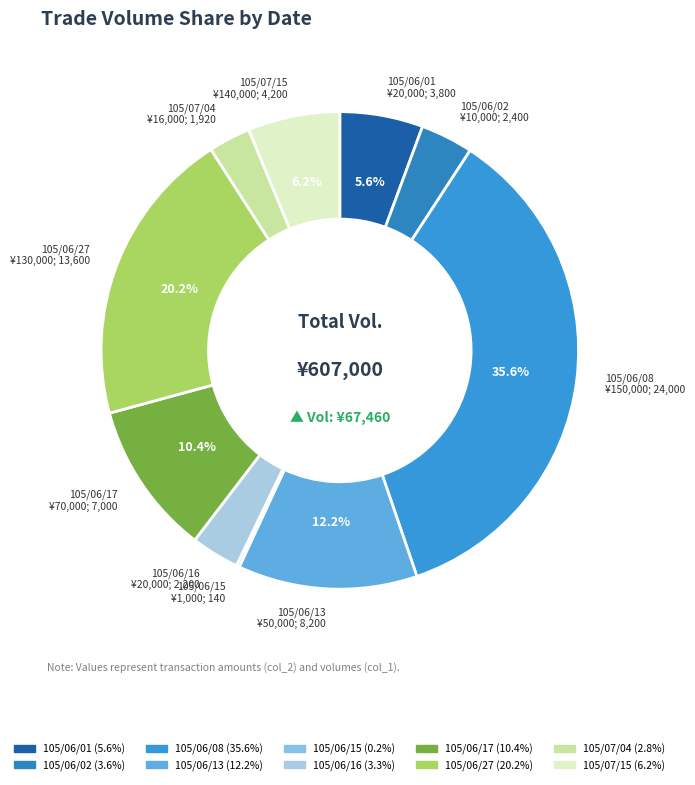

Which has a higher value, 105/06/08 or 105/07/15?

105/06/08